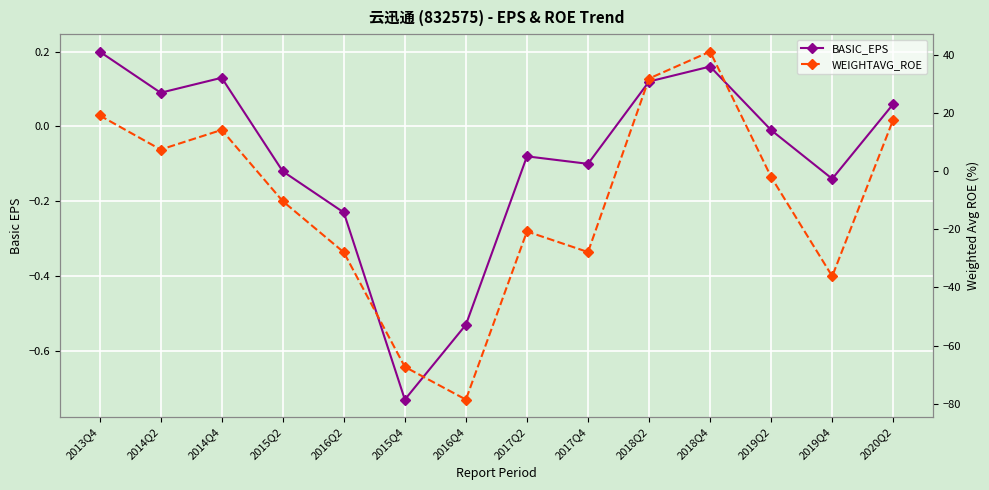

Is the value of WEIGHTAVG_ROE at 2020Q2 greater than the value of BASIC_EPS at 2014Q2?

Yes